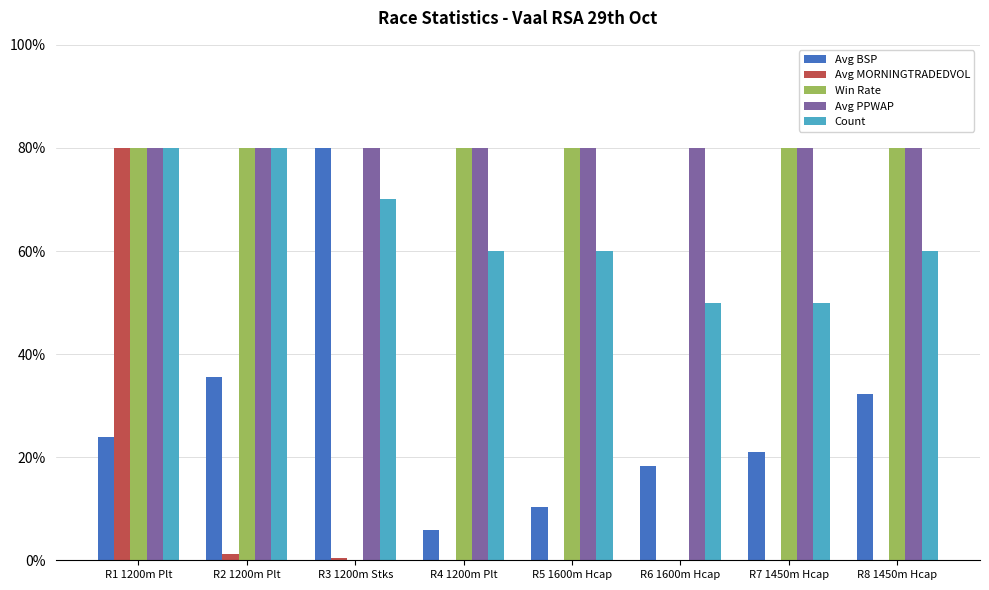

The value of Win Rate at R1 1200m Plt is 80.0. True or false?

True